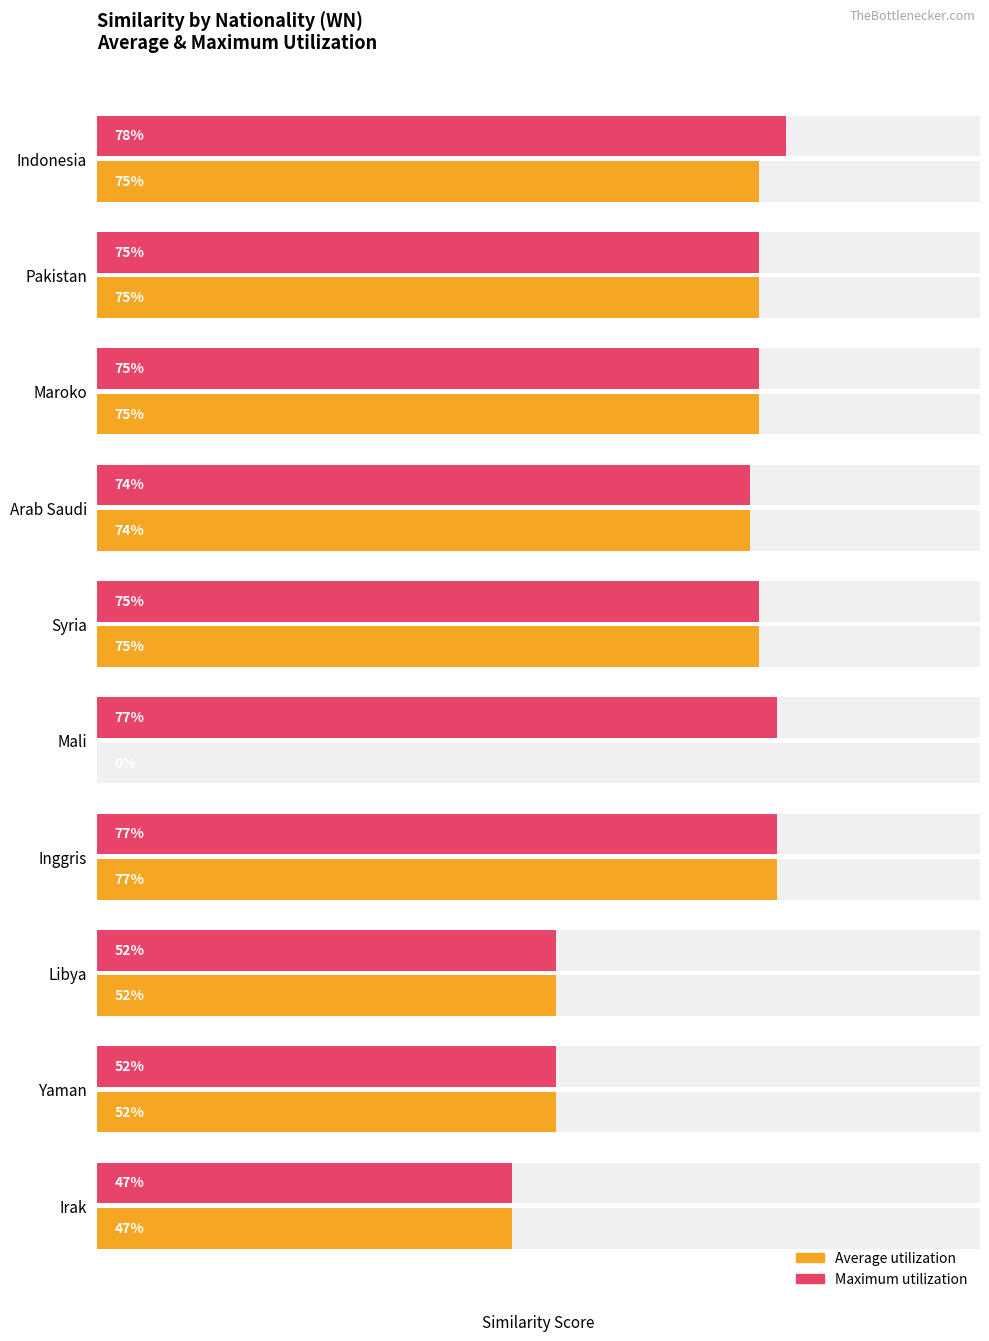

What is the sum of all Average utilization values?

6.0